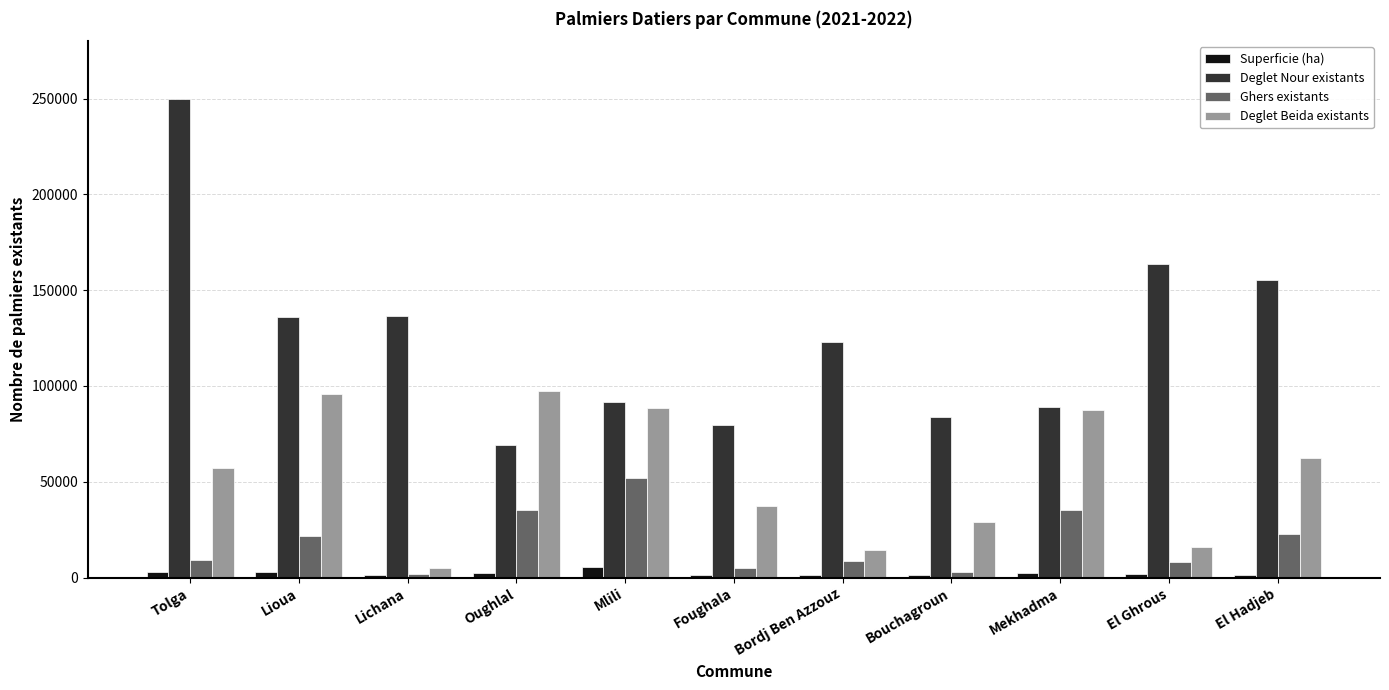

What is the difference between the Deglet Nour existants values at Lichana and Tolga?

113548